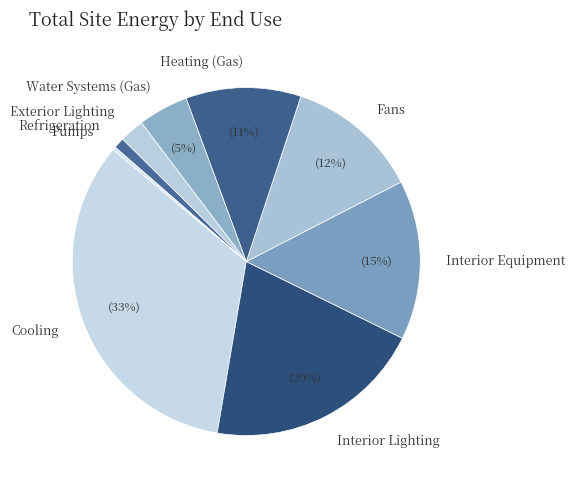

Do Interior Lighting and Interior Equipment together represent more than half of the pie?

No